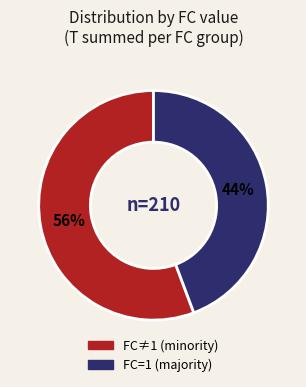

How many slices are in this pie chart?

2